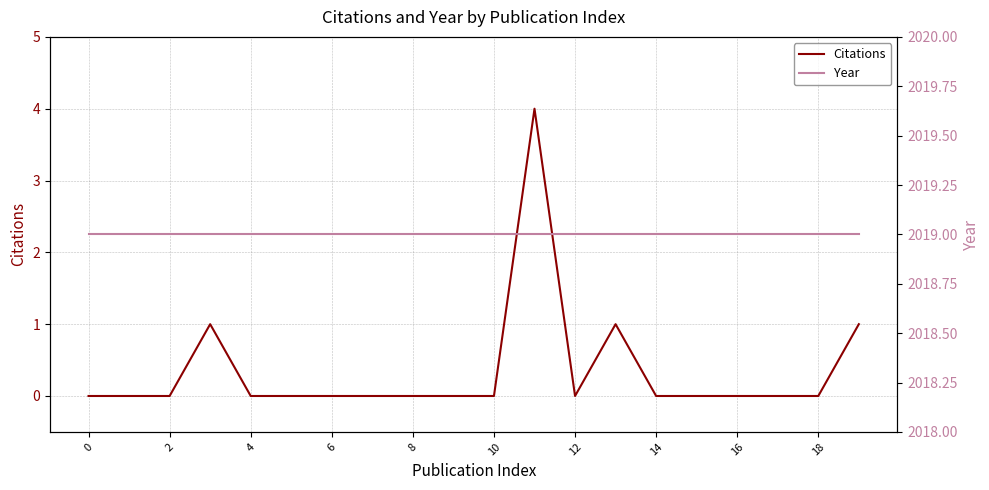

List the series in order of their overall mean, lowest first.

Citations, Year